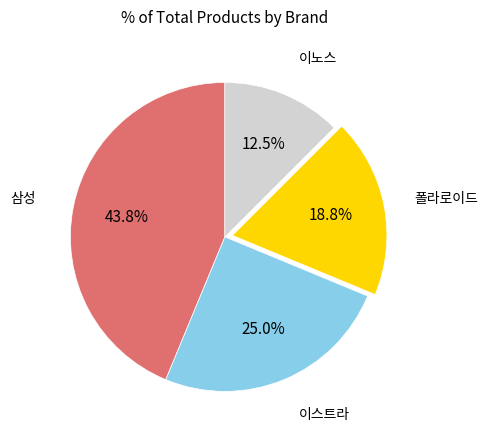

Is there a majority slice in this chart?

No